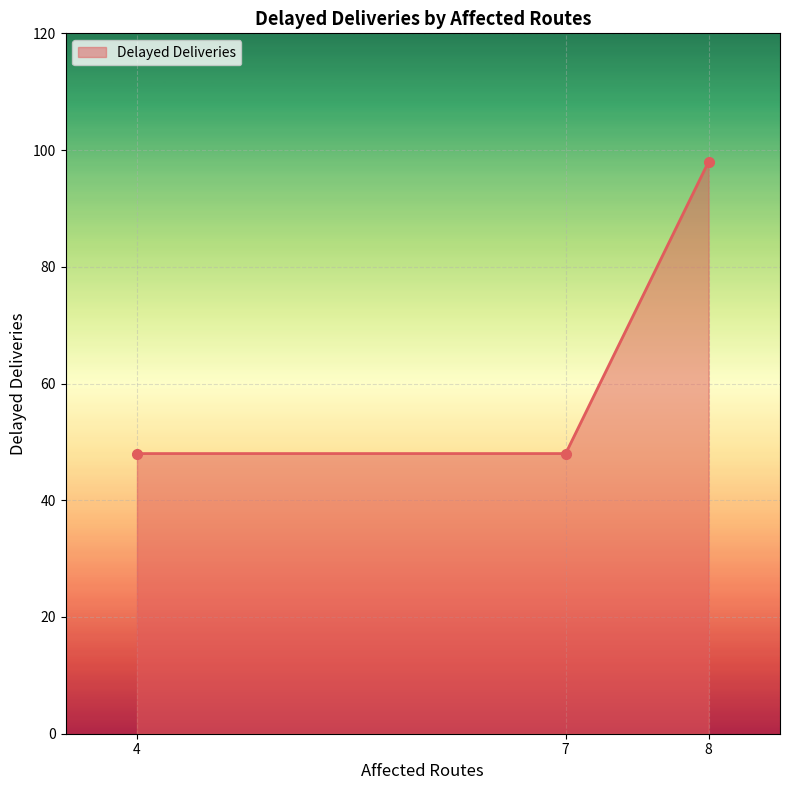

What is the average value?

65